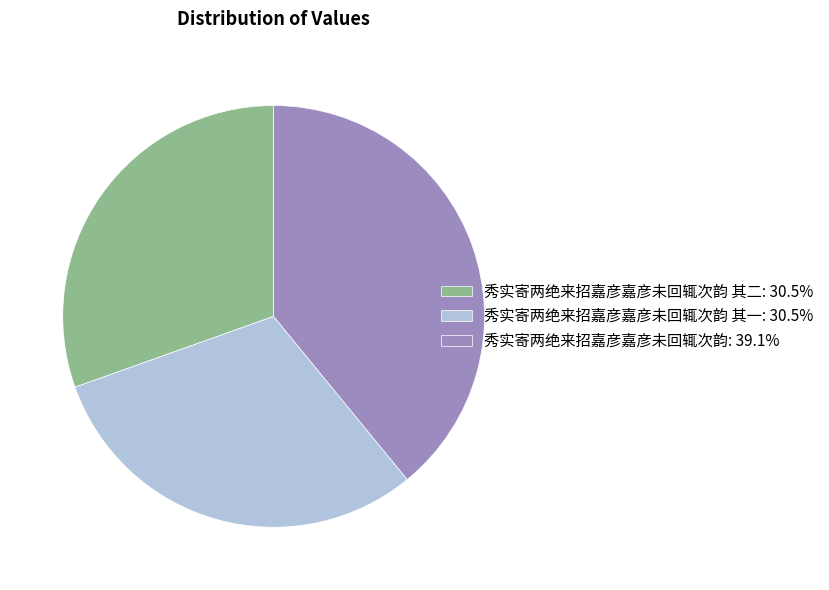

Approximately how many times larger is the value at 秀实寄两绝来招嘉彦嘉彦未回辄次韵: 39.1% compared to 秀实寄两绝来招嘉彦嘉彦未回辄次韵 其二: 30.5%?

1.3